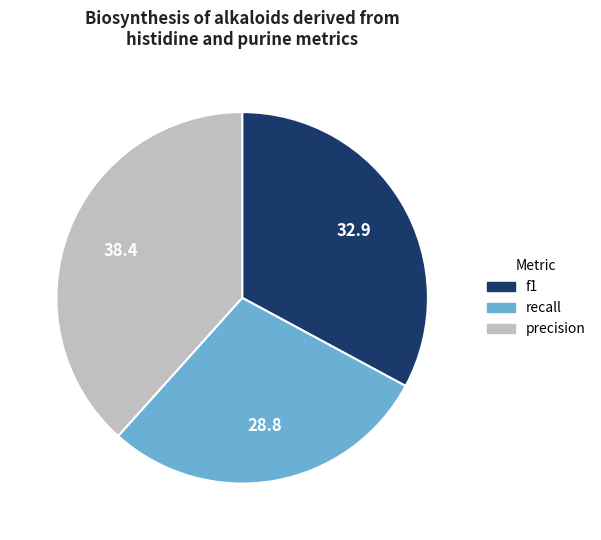

Is it true that precision is 38% of the pie?

True